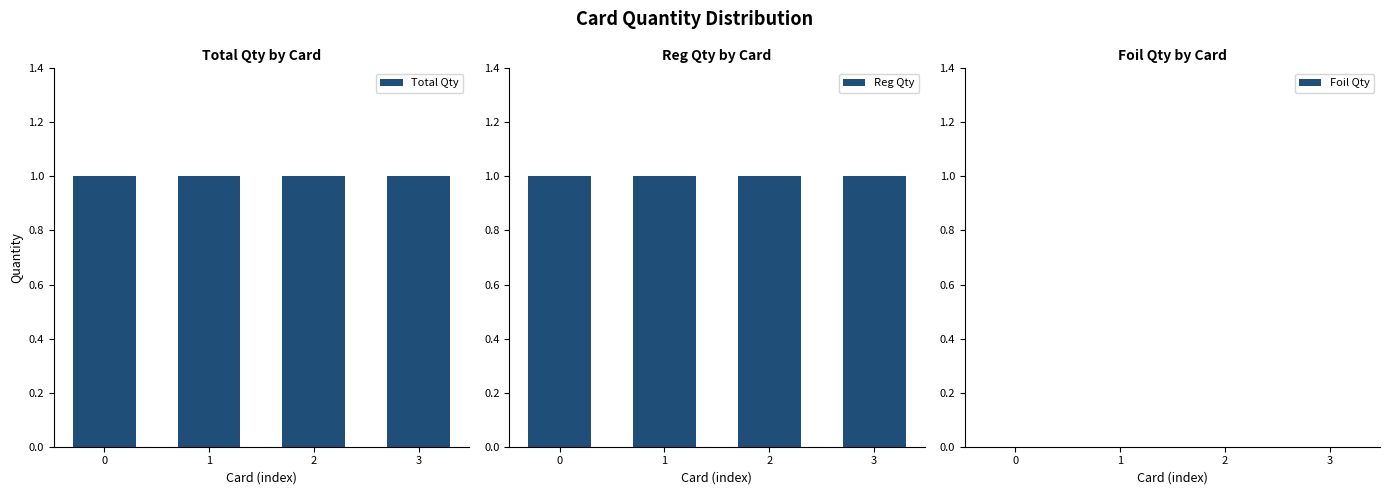

What is the total value across all series at 1?

2